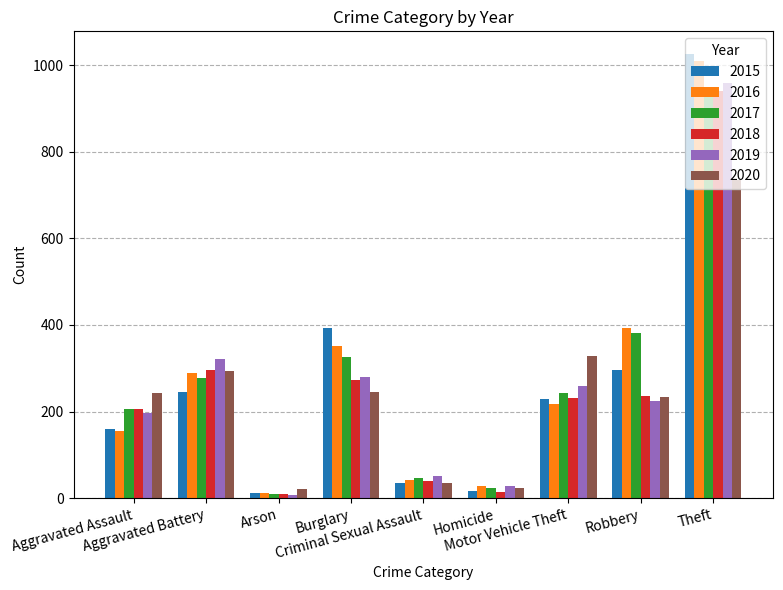

What is the maximum value for 2015?

1027